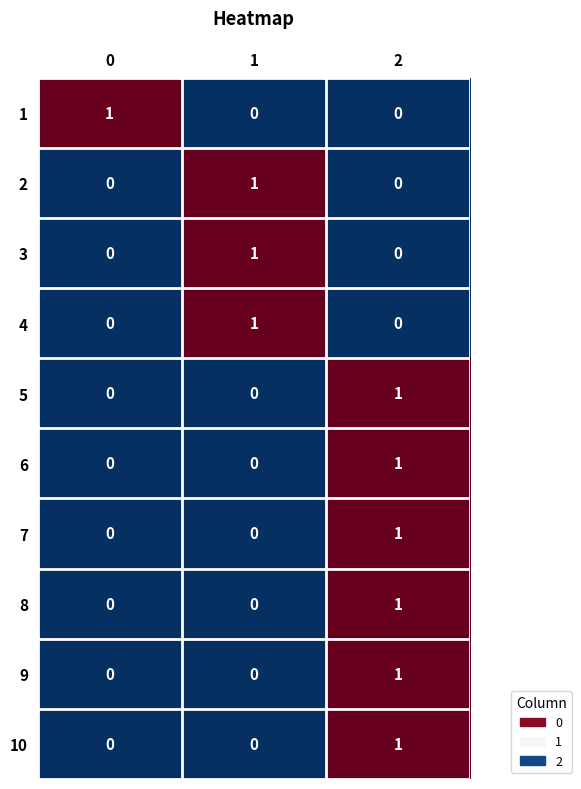

What is the total value across all series at 1?

3